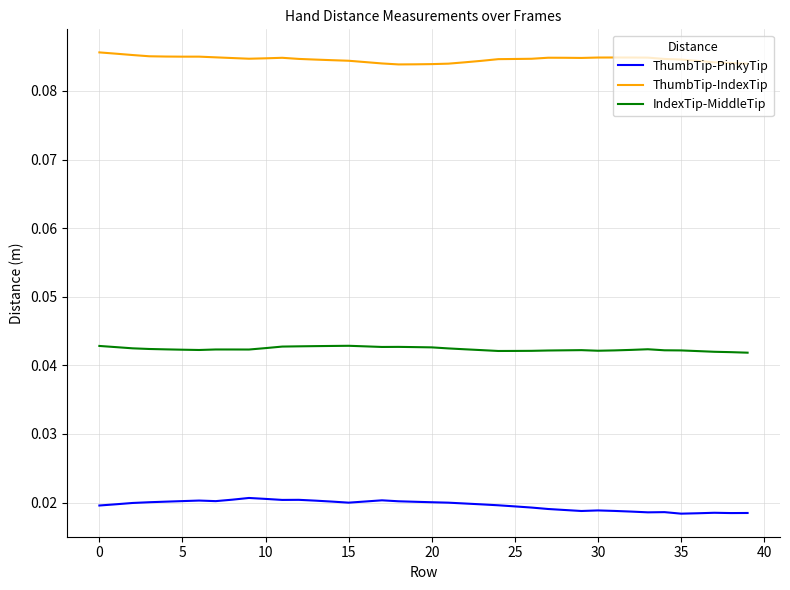

Which series has the largest total across all categories?

ThumbTip-IndexTip